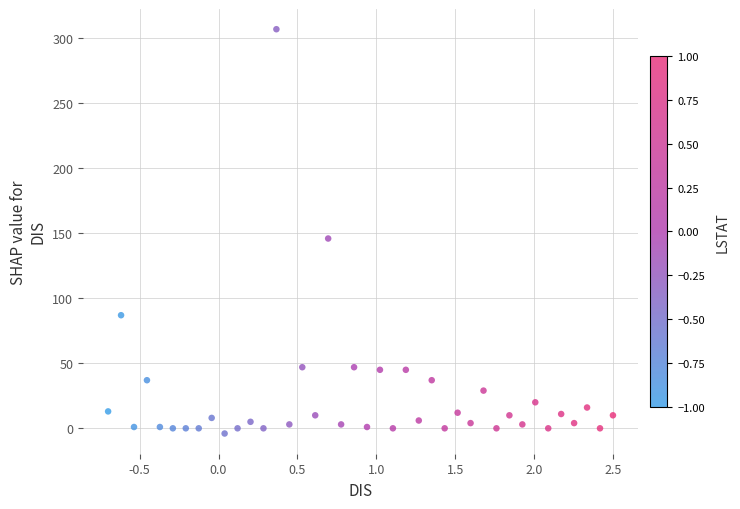

What Y value in the scatter plot is closest to 151?

146